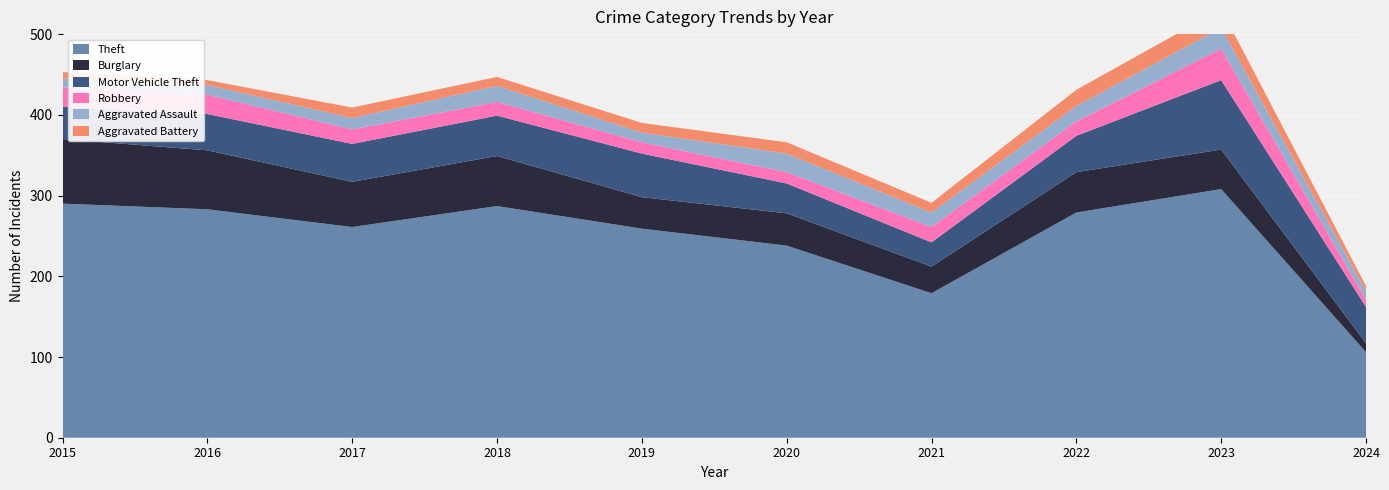

Reading left to right, list all the values displayed in this chart.

Theft: 2015=290	2016=283	2017=261	2018=287	2019=259	2020=238	2021=179	2022=279	2023=308	2024=106
Burglary: 2015=80	2016=73	2017=56	2018=62	2019=39	2020=40	2021=33	2022=50	2023=49	2024=11
Motor Vehicle Theft: 2015=40	2016=45	2017=47	2018=50	2019=54	2020=37	2021=30	2022=45	2023=86	2024=45
Robbery: 2015=24	2016=24	2017=18	2018=17	2019=14	2020=14	2021=19	2022=18	2023=39	2024=9
Aggravated Assault: 2015=11	2016=12	2017=14	2018=20	2019=12	2020=23	2021=18	2022=19	2023=26	2024=11
Aggravated Battery: 2015=8	2016=6	2017=13	2018=11	2019=12	2020=14	2021=12	2022=20	2023=23	2024=6